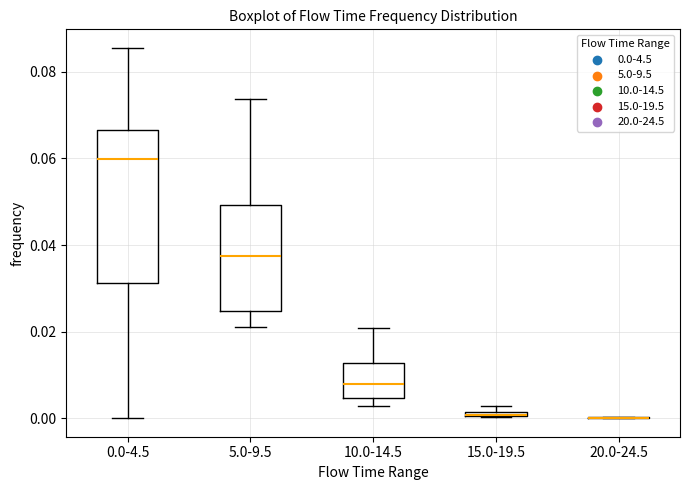

Which box is the tallest, from its lower edge to its upper edge?

0.0-4.5